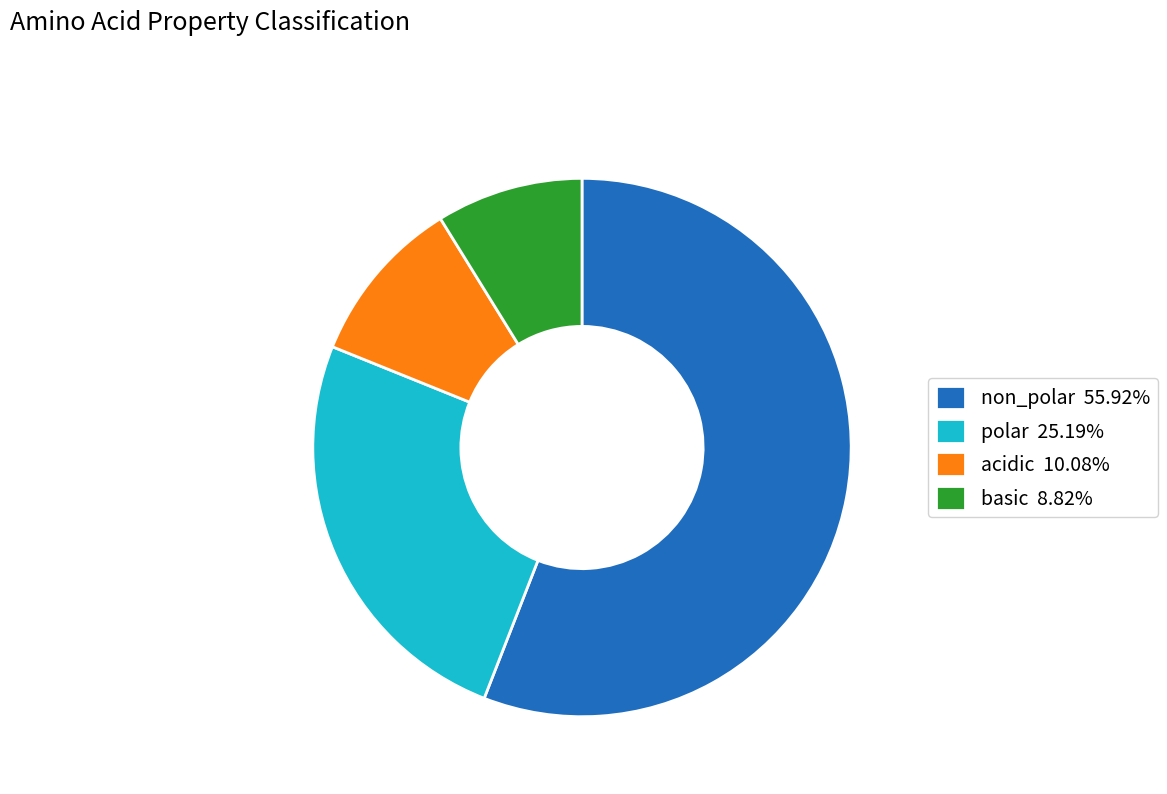

Do non_polar 55.92% and basic 8.82% together represent more than half of the pie?

Yes